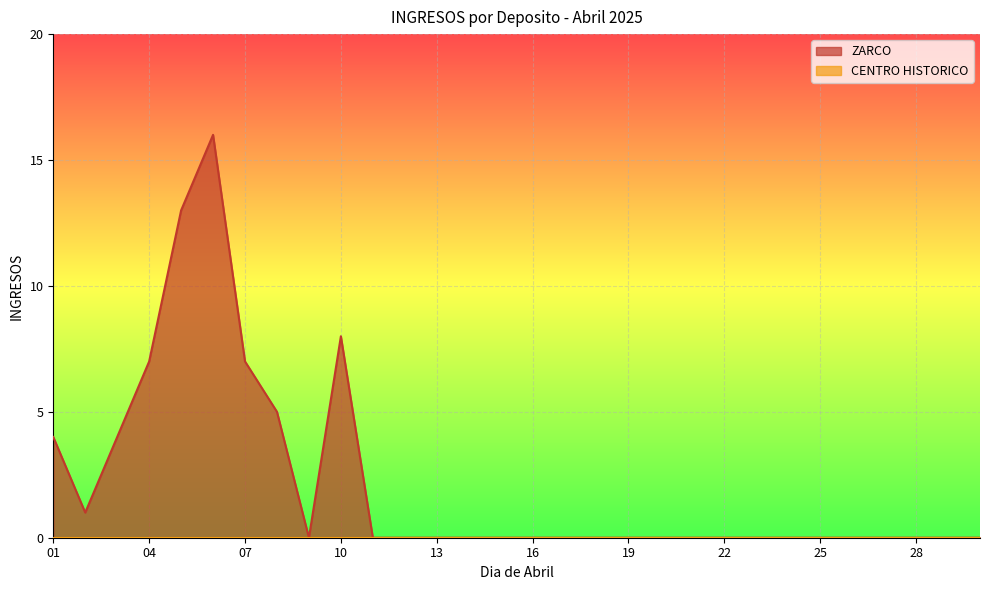

What is the maximum value shown in the chart?

16